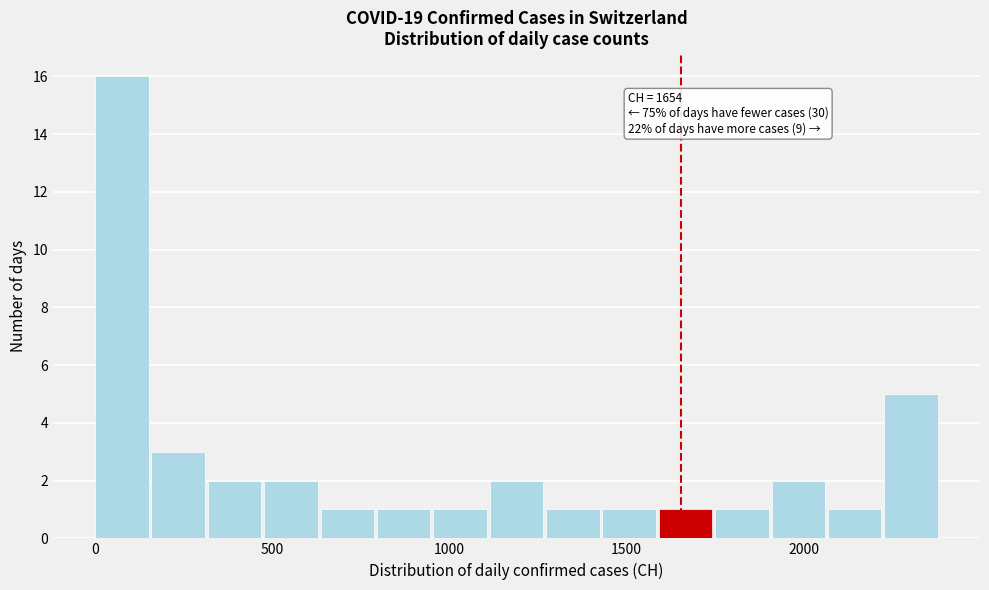

Around what value on the x-axis is the tallest bar? Give the approximate position of its centre, as read against the axis.

100